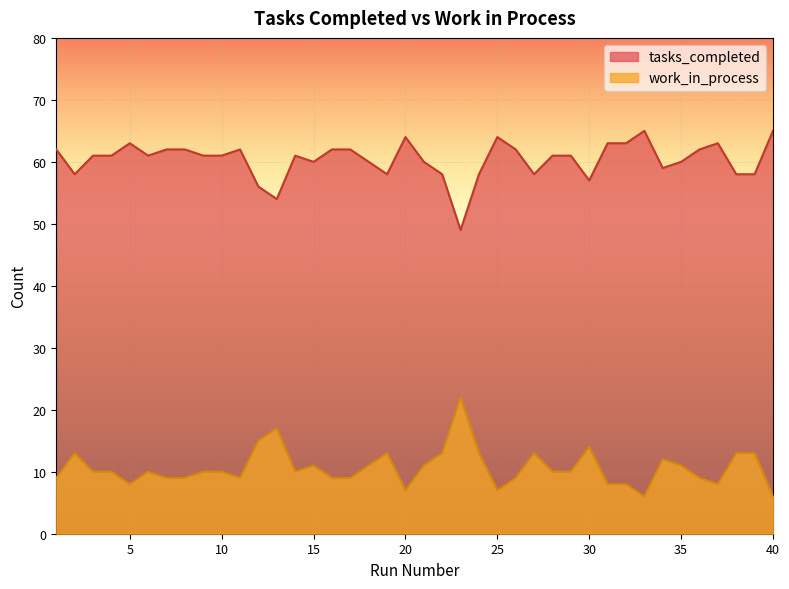

At which category does tasks_completed reach its first local valley?

2